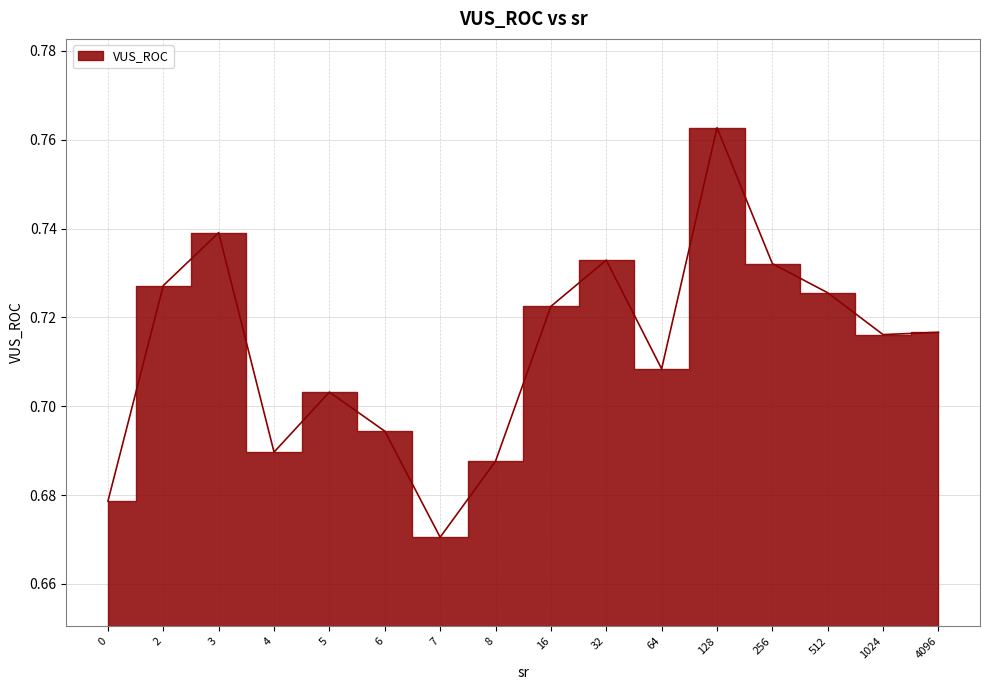

True or false: the data shows 0.3 at 1024.

False